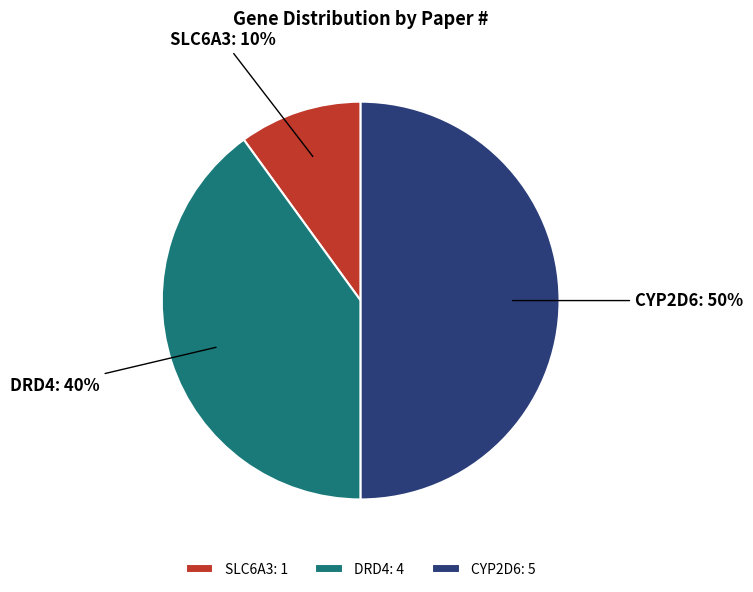

Approximately how many times larger is the value at DRD4 compared to CYP2D6?

0.8